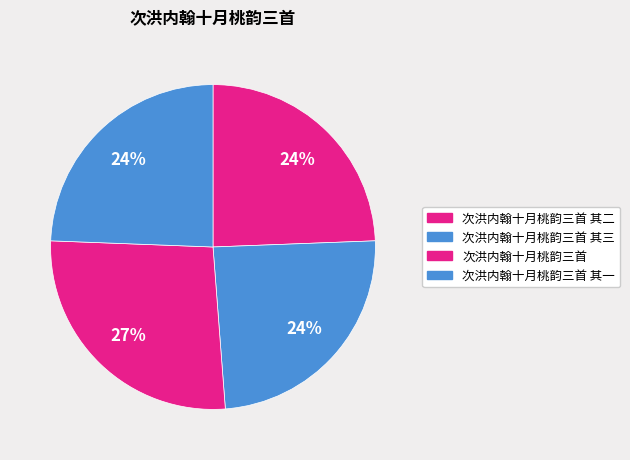

Rank the categories by value from highest to lowest.

次洪内翰十月桃韵三首, 次洪内翰十月桃韵三首 其一, 次洪内翰十月桃韵三首 其二, 次洪内翰十月桃韵三首 其三